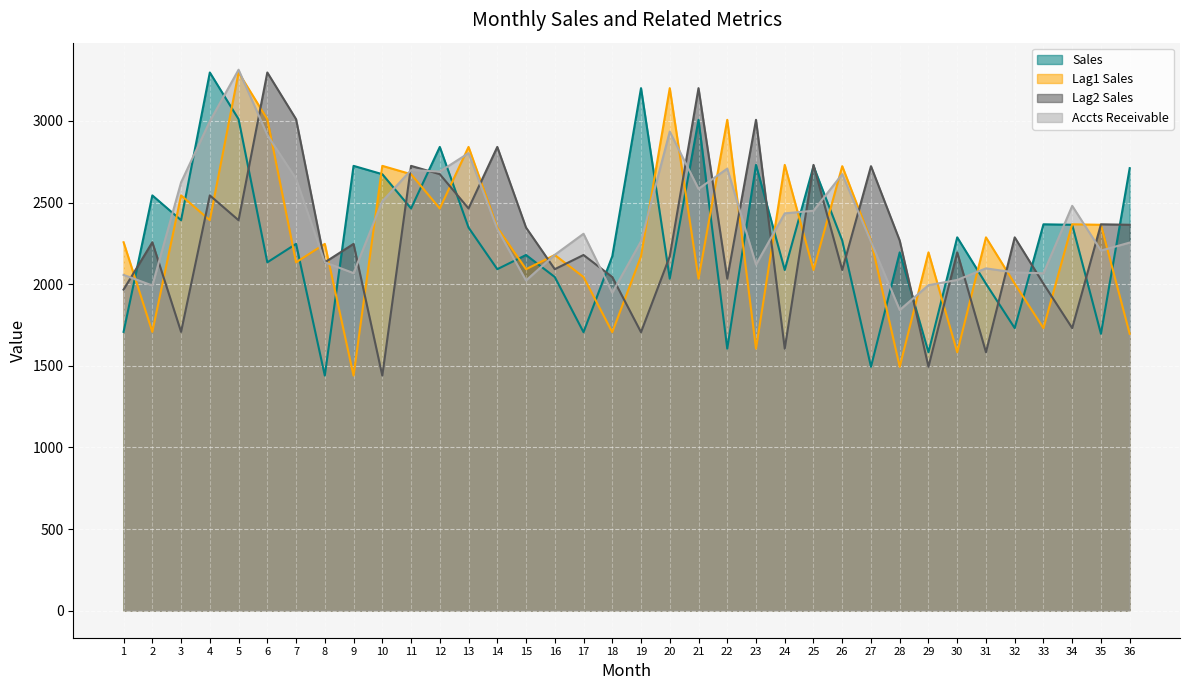

How many interior local peaks does the Lag1 Sales series have?

13